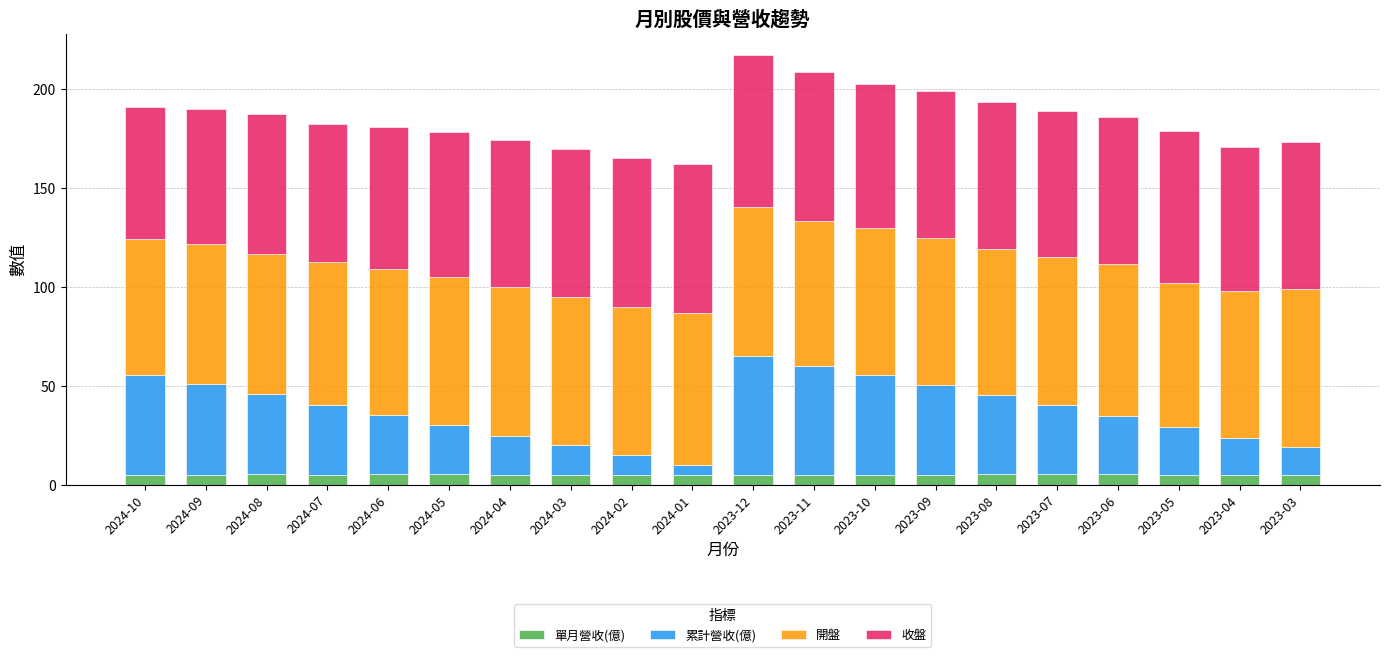

What is the lowest value of the 單月營收(億) series?

4.7